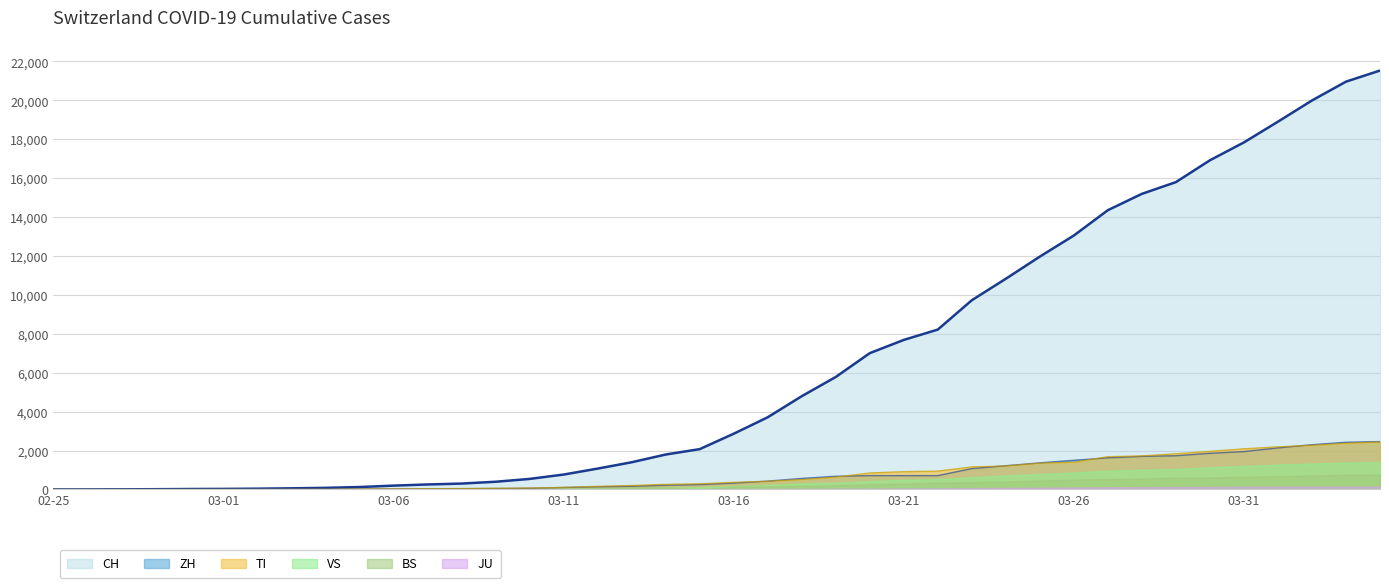

Which series has the largest total across all categories?

CH